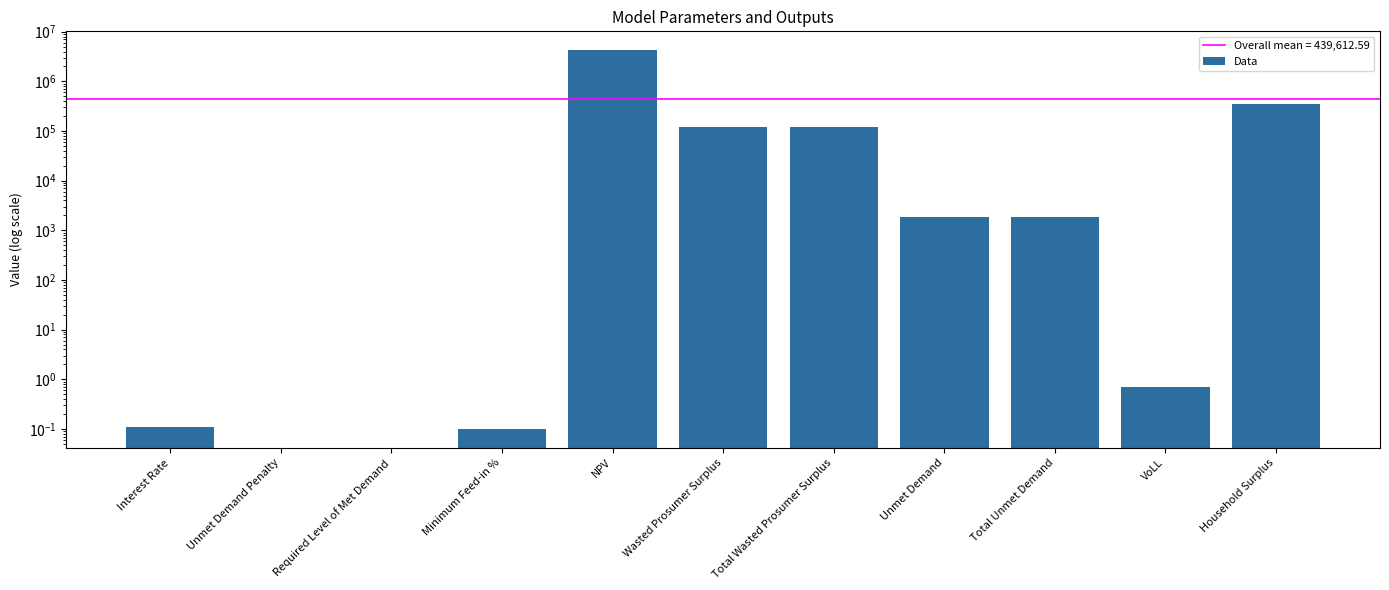

What is the sum of all values?

4835738.5